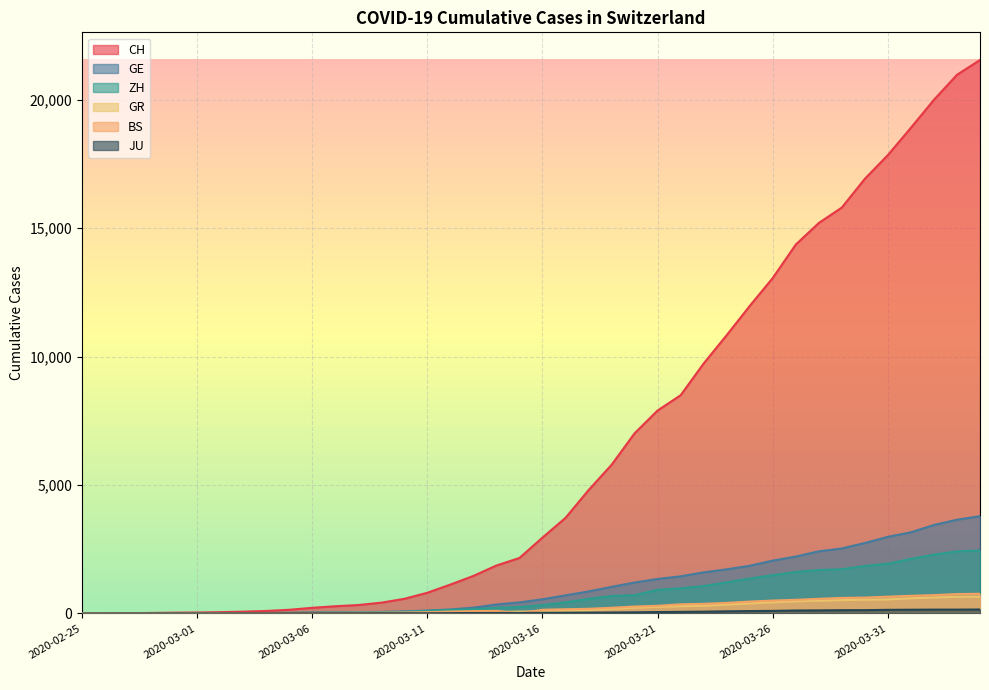

Which series has the widest spread of values?

CH